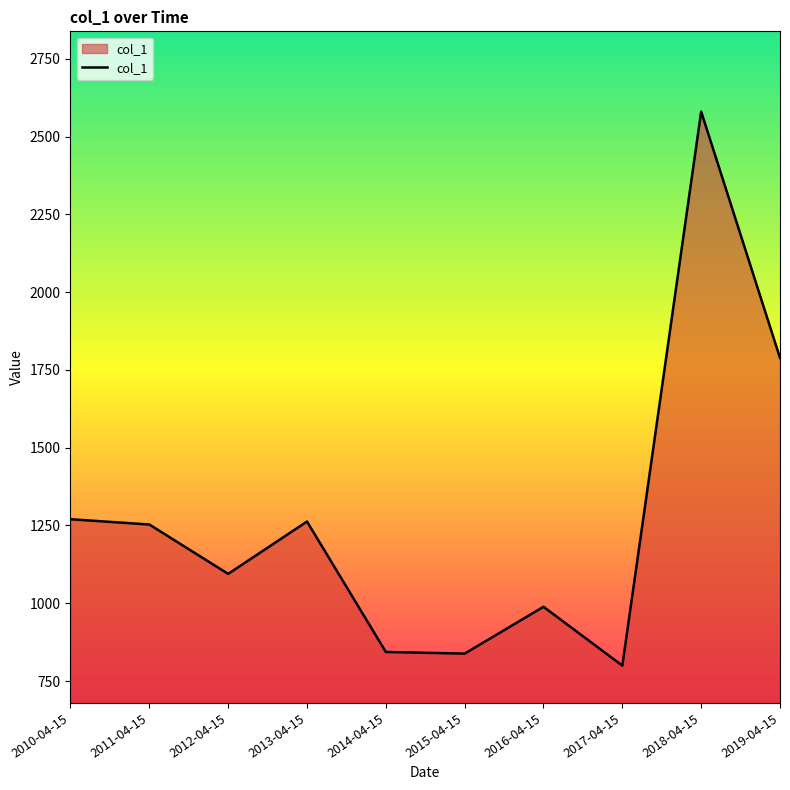

What position from the right is 2015-04-15?

5